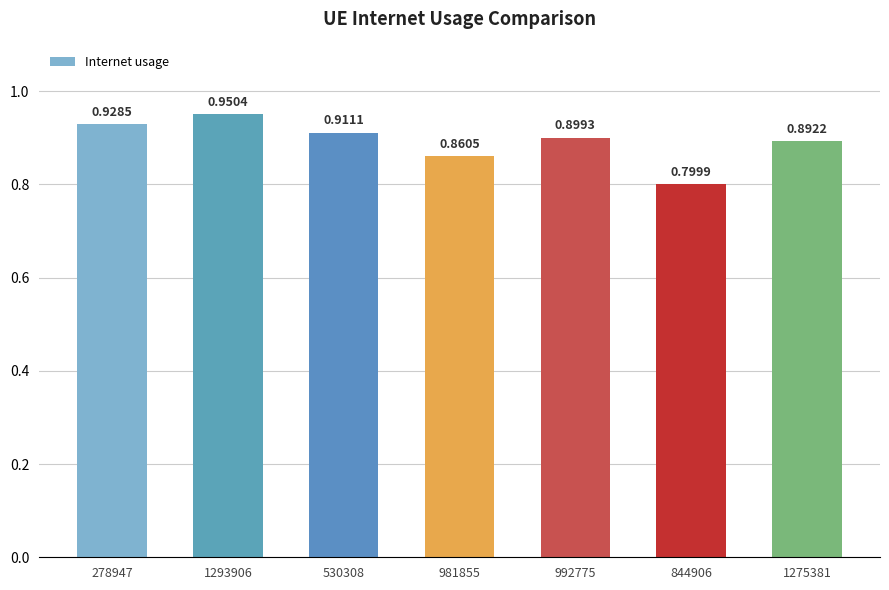

Is it true that the value at 278947 is 0.9?

True